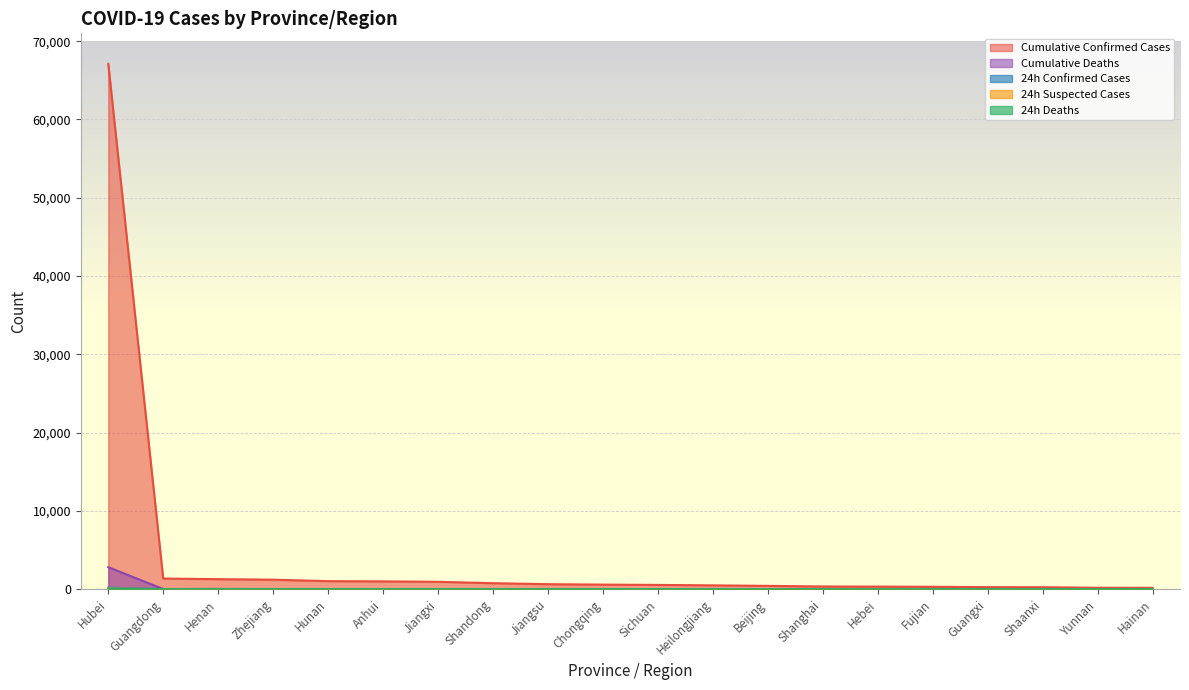

Which series has the largest range (max minus min)?

Cumulative Confirmed Cases